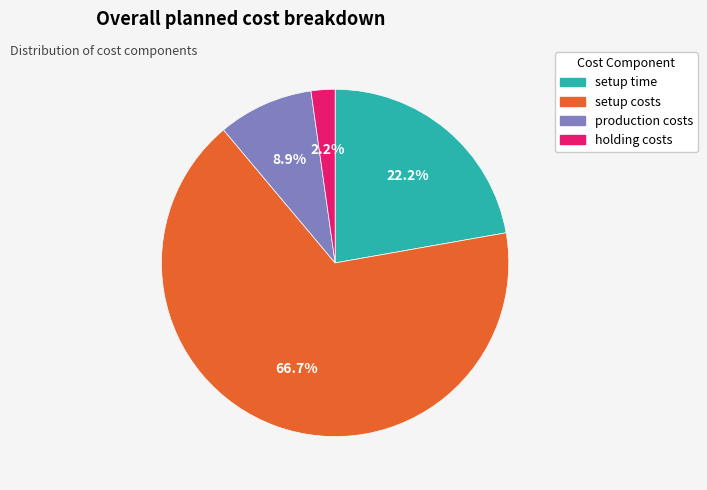

To the nearest percent, what percentage of the pie is setup time?

22%